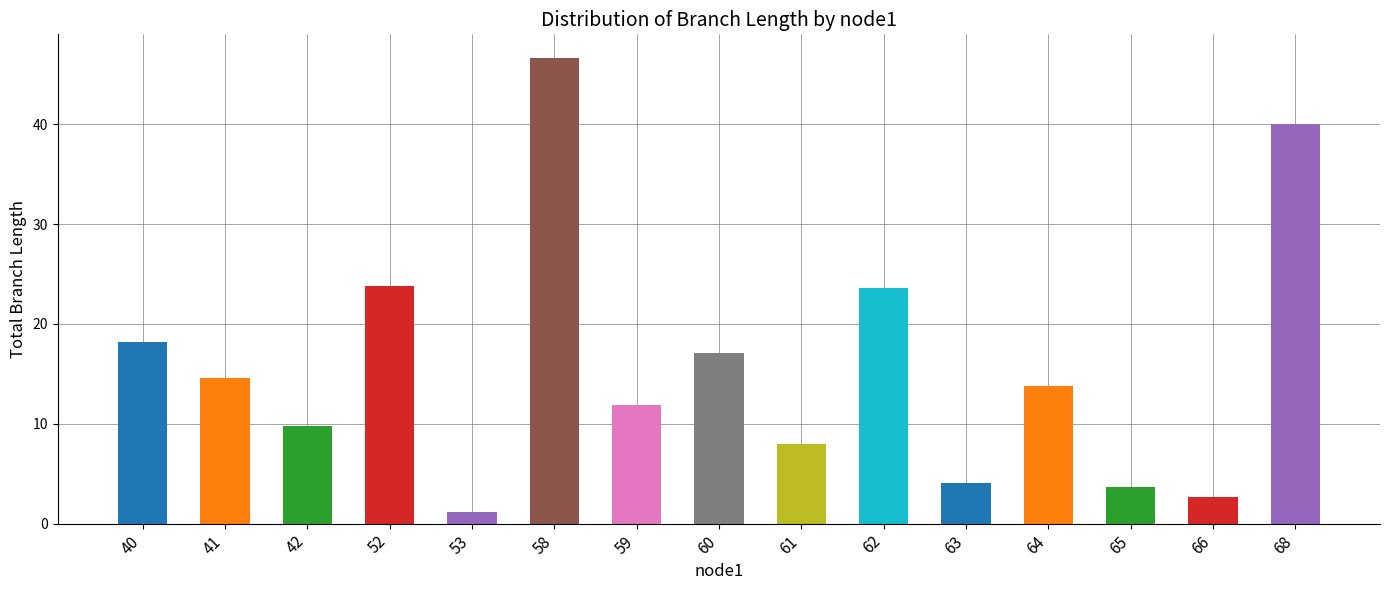

Which category has the highest value across all series?

58